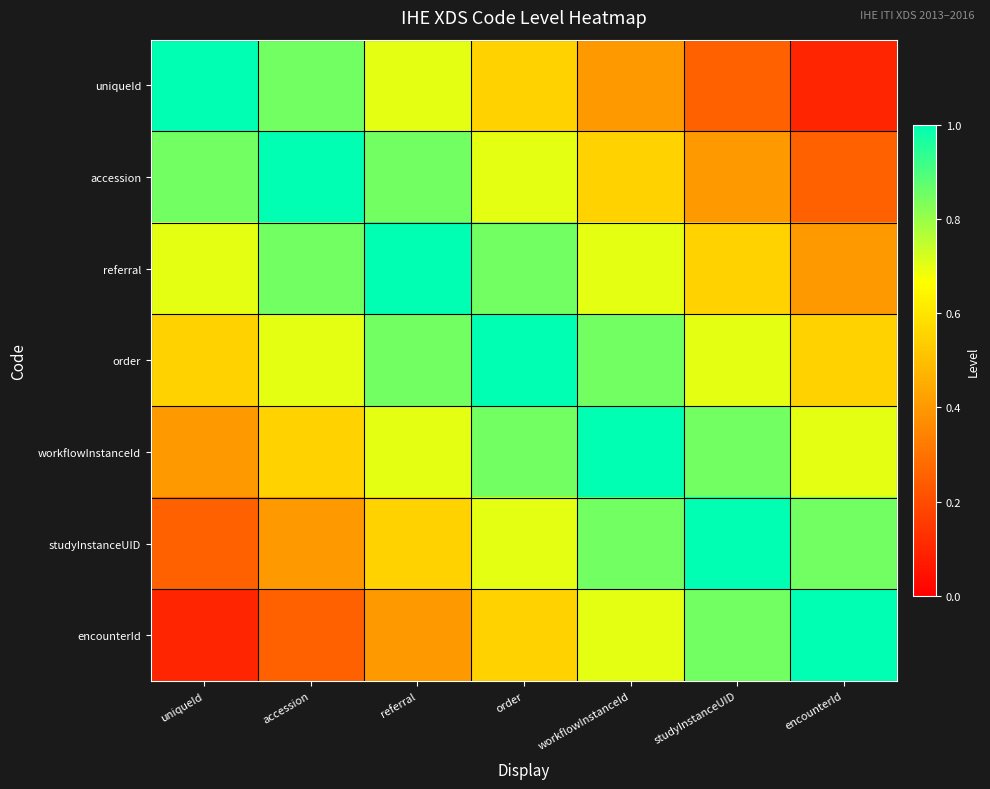

Reading left to right, what are all the values shown in this chart?

uniqueId: uniqueId=1.0	accession=0.8	referral=0.7	order=0.6	workflowInstanceId=0.4	studyInstanceUID=0.2	encounterId=0.1
accession: uniqueId=0.8	accession=1.0	referral=0.8	order=0.7	workflowInstanceId=0.6	studyInstanceUID=0.4	encounterId=0.2
referral: uniqueId=0.7	accession=0.8	referral=1.0	order=0.8	workflowInstanceId=0.7	studyInstanceUID=0.6	encounterId=0.4
order: uniqueId=0.6	accession=0.7	referral=0.8	order=1.0	workflowInstanceId=0.8	studyInstanceUID=0.7	encounterId=0.6
workflowInstanceId: uniqueId=0.4	accession=0.6	referral=0.7	order=0.8	workflowInstanceId=1.0	studyInstanceUID=0.8	encounterId=0.7
studyInstanceUID: uniqueId=0.2	accession=0.4	referral=0.6	order=0.7	workflowInstanceId=0.8	studyInstanceUID=1.0	encounterId=0.8
encounterId: uniqueId=0.1	accession=0.2	referral=0.4	order=0.6	workflowInstanceId=0.7	studyInstanceUID=0.8	encounterId=1.0